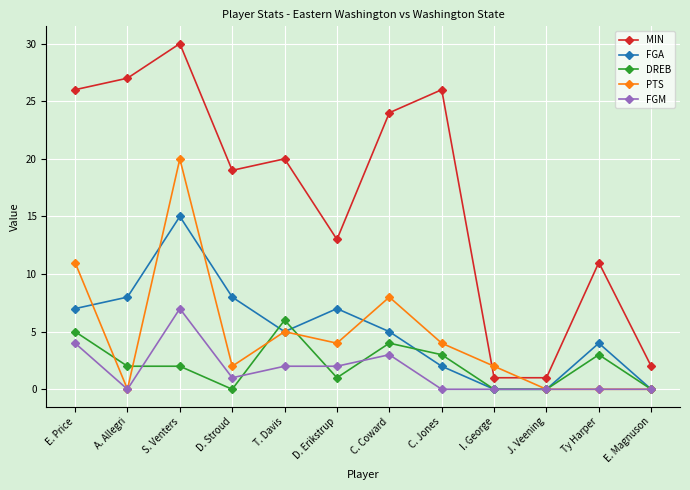

Where is PTS nearest to the value 10?

E. Price